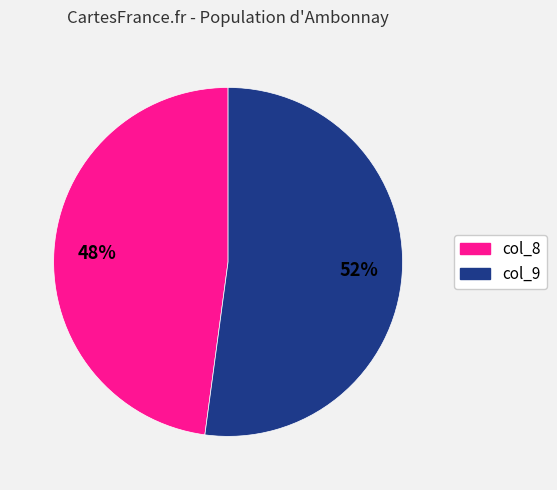

To the nearest percent, what is the difference between the largest and smallest slice percentages?

4%